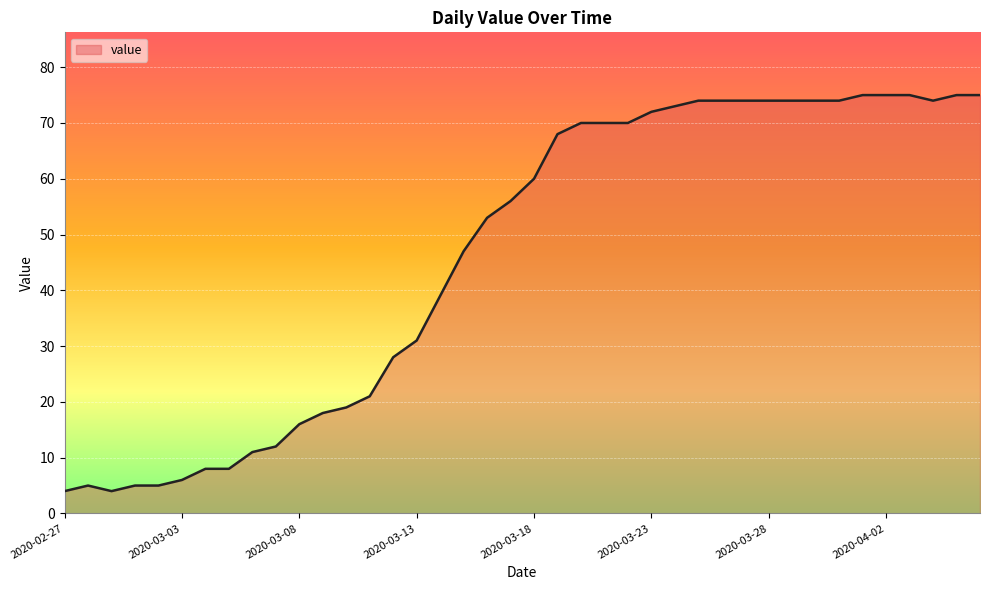

What is the greatest value displayed?

75